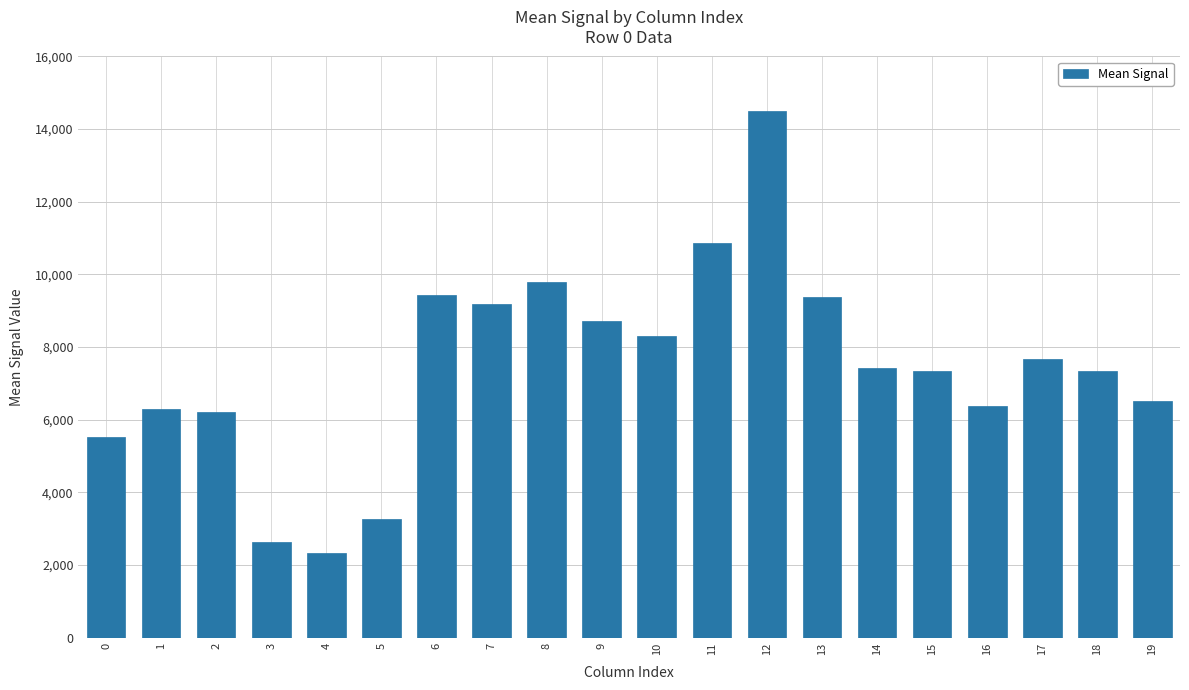

How many data points are above 7419?

10